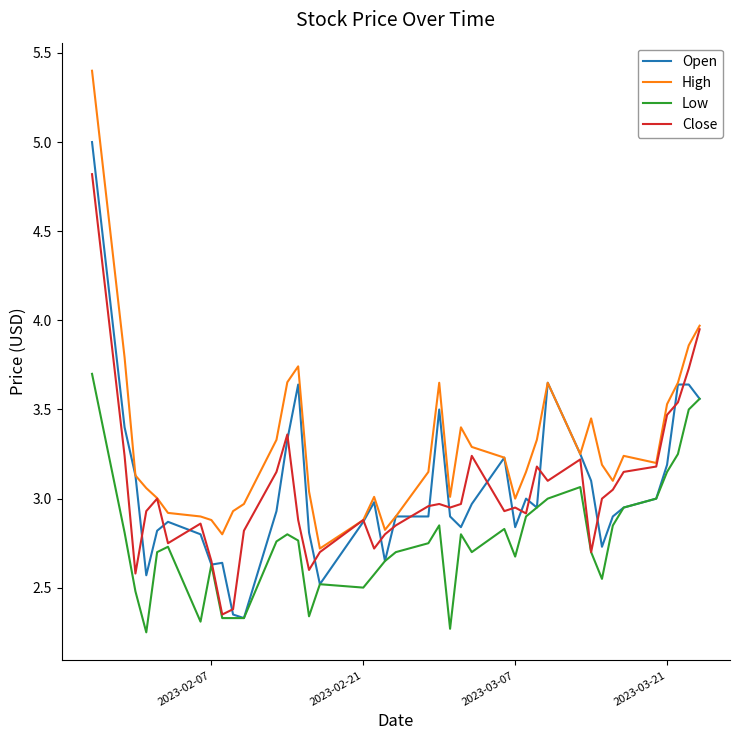

Which series has the largest total across all categories?

High